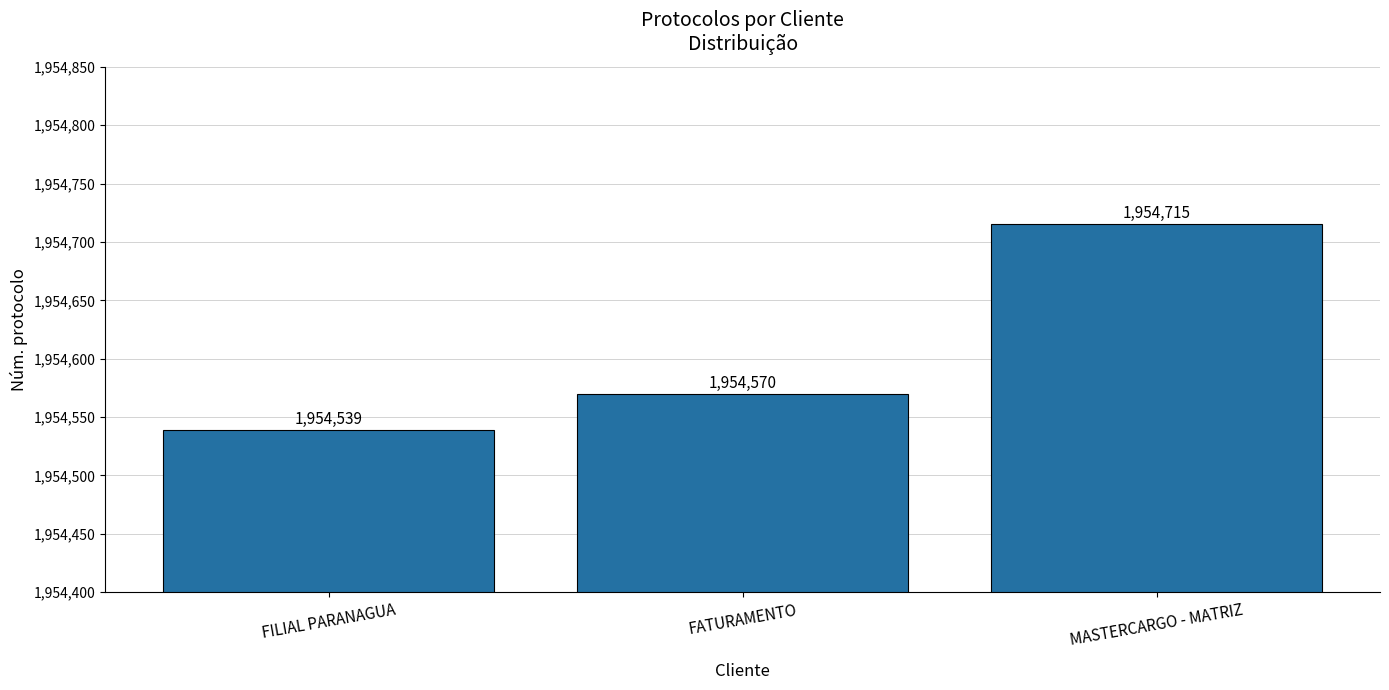

Where is the data nearest to the value 1954627?

FATURAMENTO